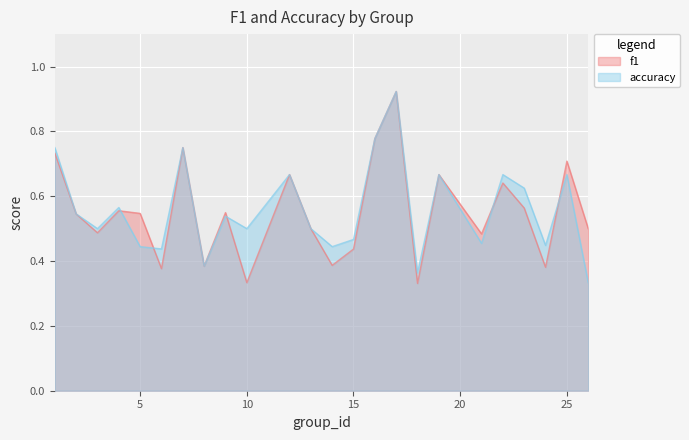

How many interior local peaks does the accuracy series have?

8